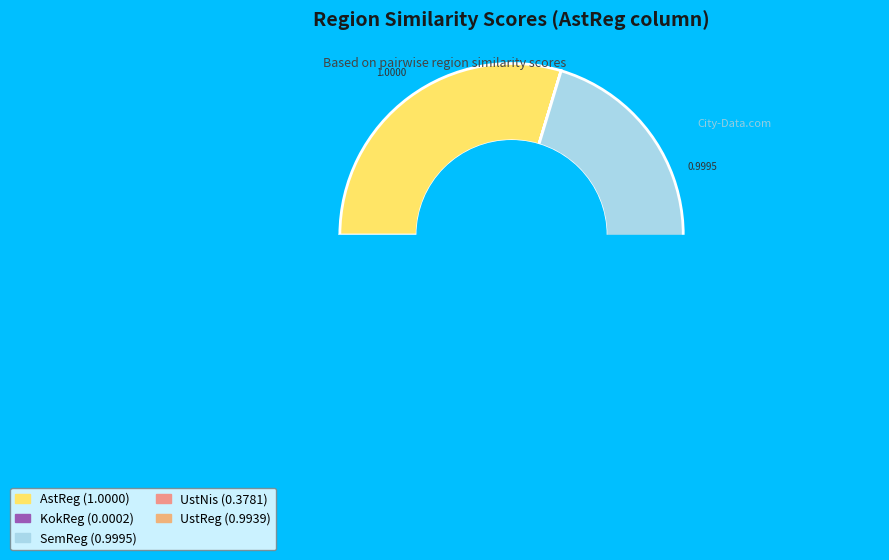

To the nearest percent, what percentage of the pie is UstReg?

29%